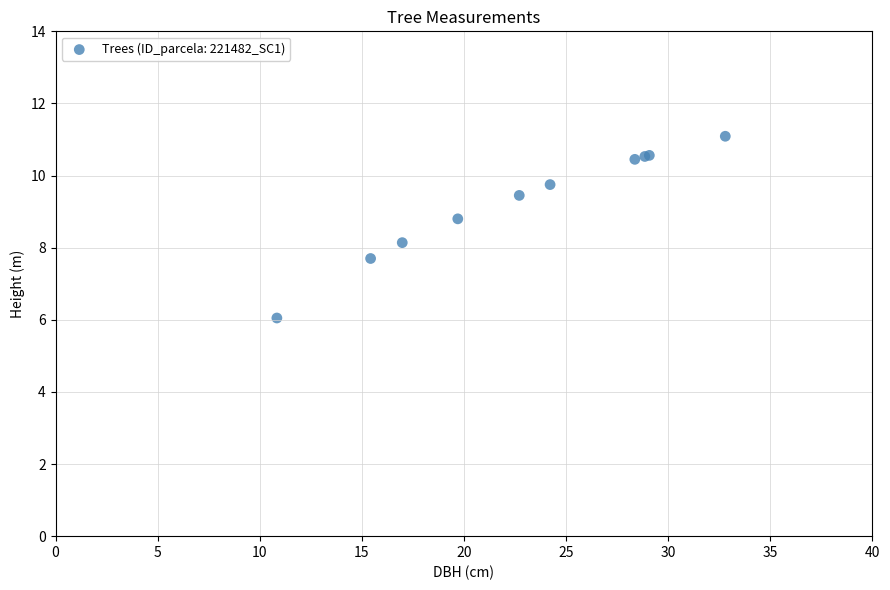

What Y value in the scatter plot is closest to 8?

8.1